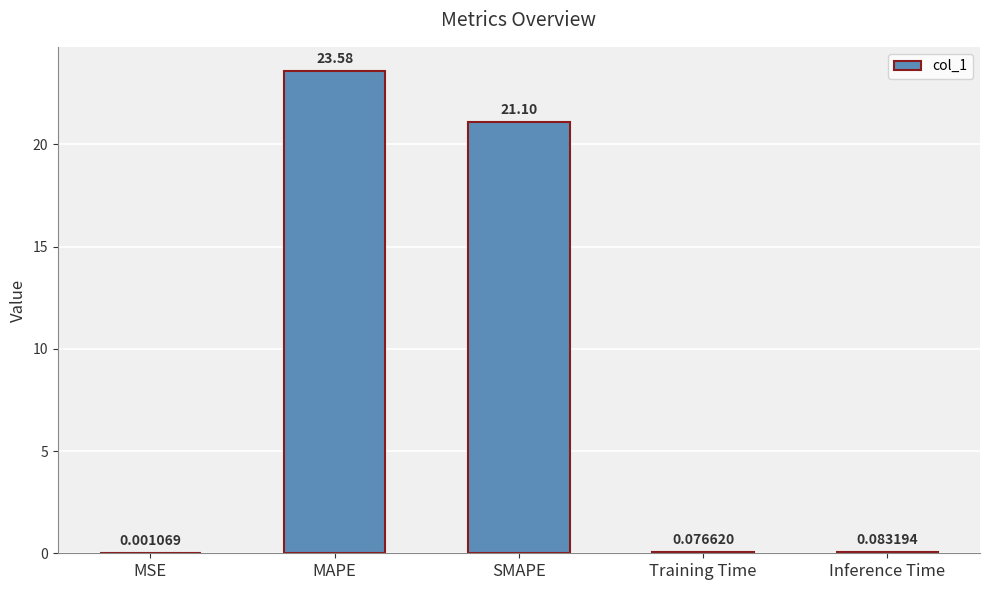

What is the sum of all values?

44.8